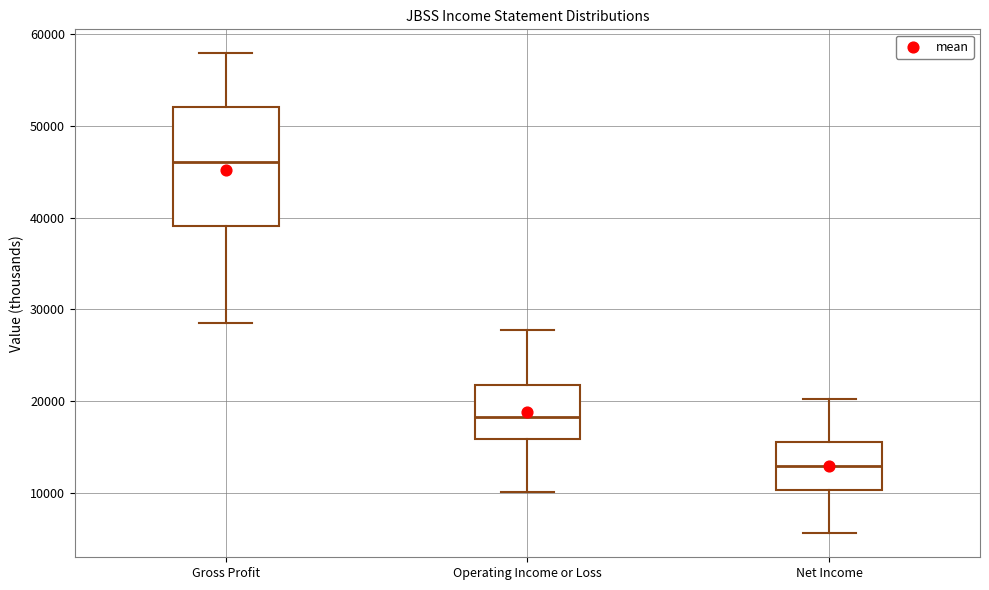

Which box's median line is the highest?

Gross Profit